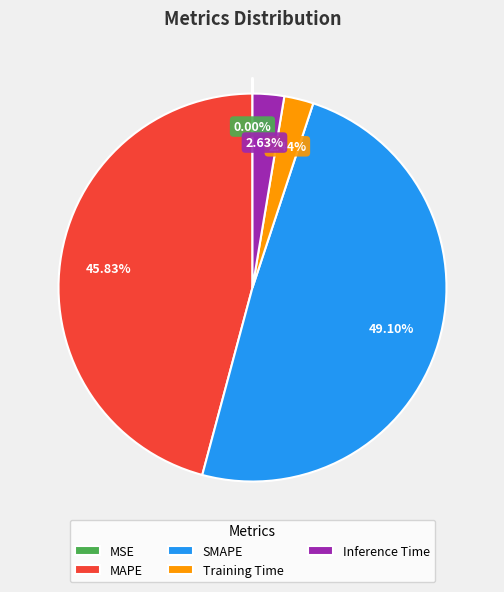

What is the largest slice in the pie chart?

SMAPE